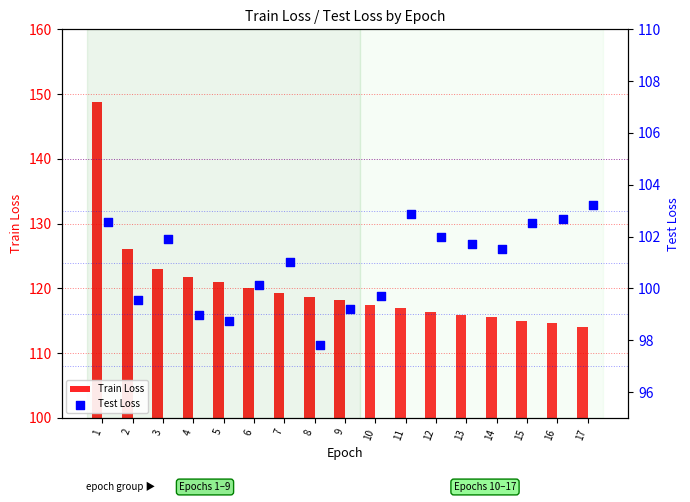

At how many categories does at least one series exceed 134?

1